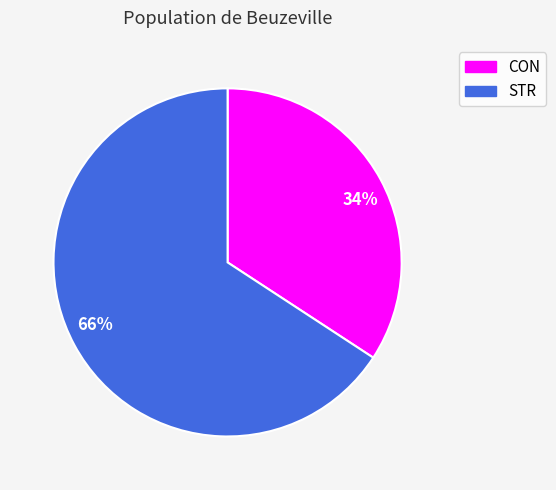

To the nearest percent, what is the difference between the largest and smallest slice percentages?

32%